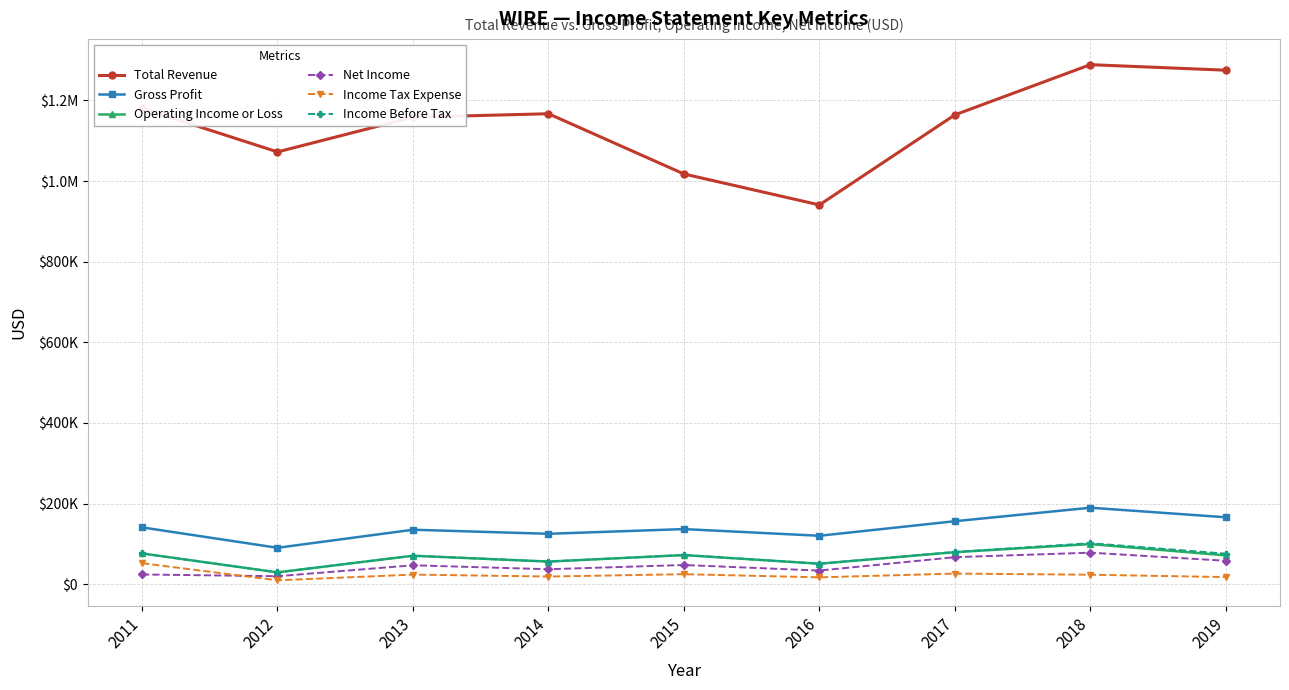

At which label does Income Before Tax first exceed 72400?

2011